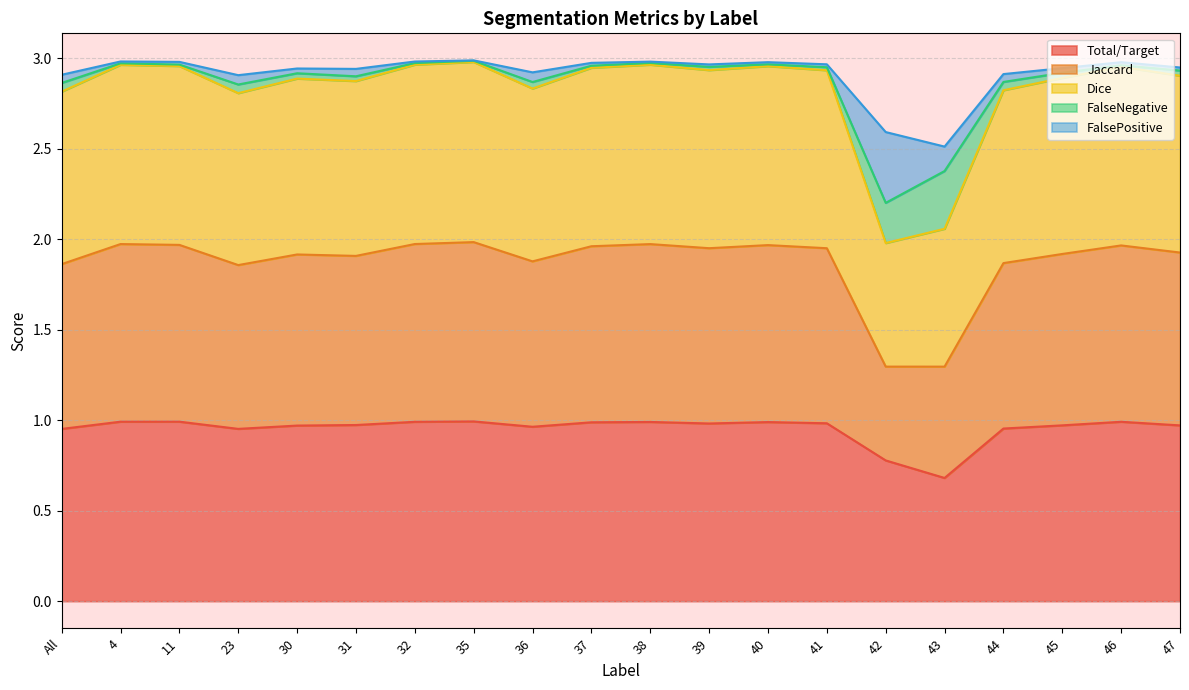

Rank the categories by Total/Target value from highest to lowest.

35, 11, 4, 46, 32, 38, 40, 37, 41, 39, 31, 45, 47, 30, 36, 44, 23, All, 42, 43